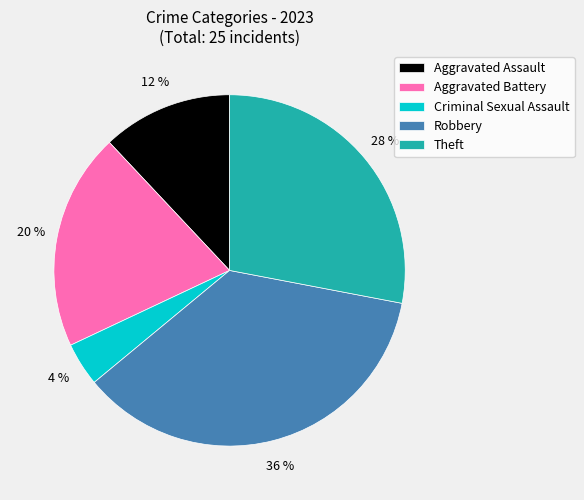

To the nearest percent, what percentage of the pie is Aggravated Battery?

20%